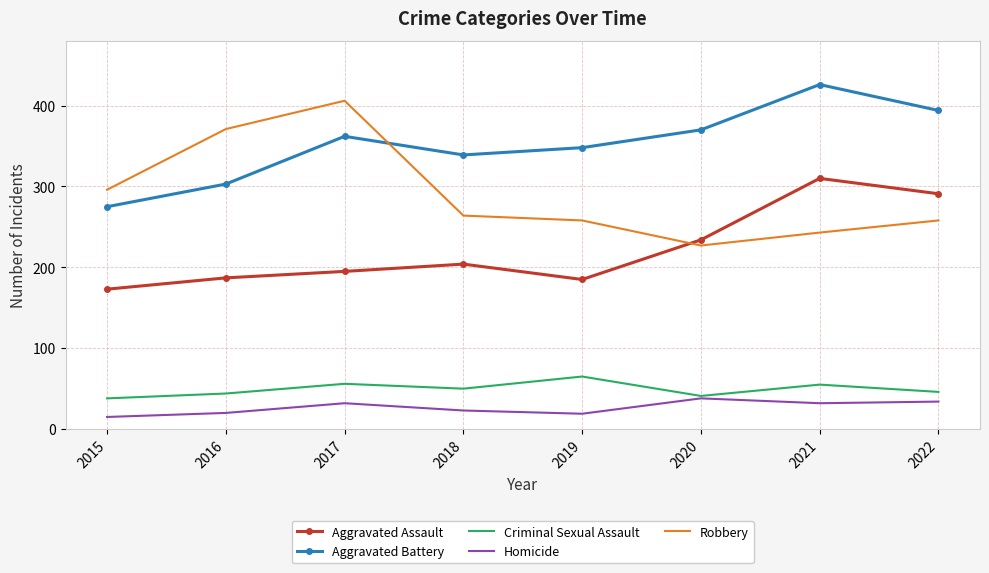

At which label is Robbery closest to 316?

2015